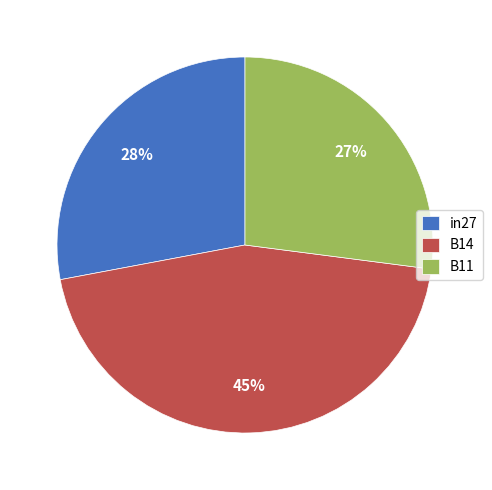

What percentage is the B14 slice, to the nearest percent?

45%